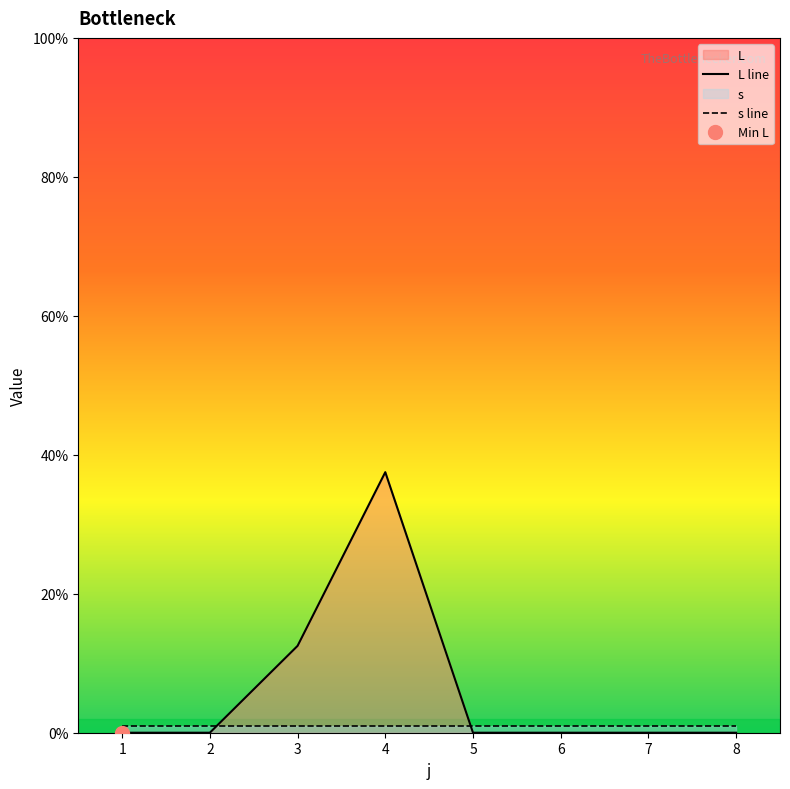

Is it true that the value at 7 is -14.2?

False